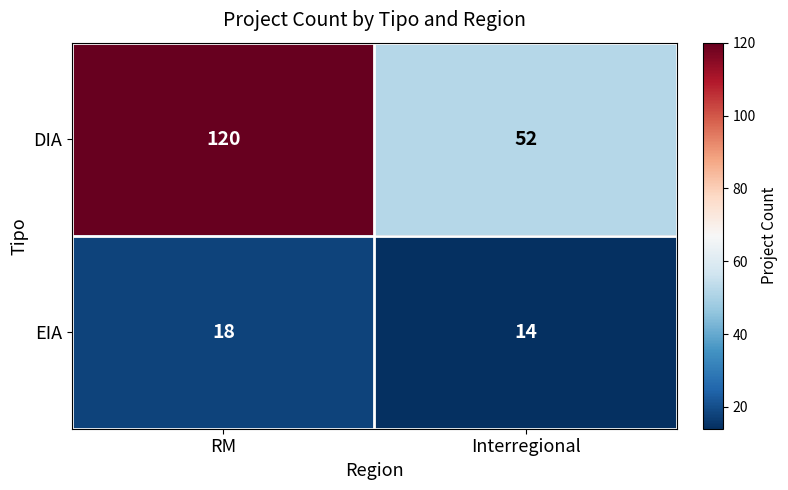

What is the difference between the highest and lowest values at RM?

102